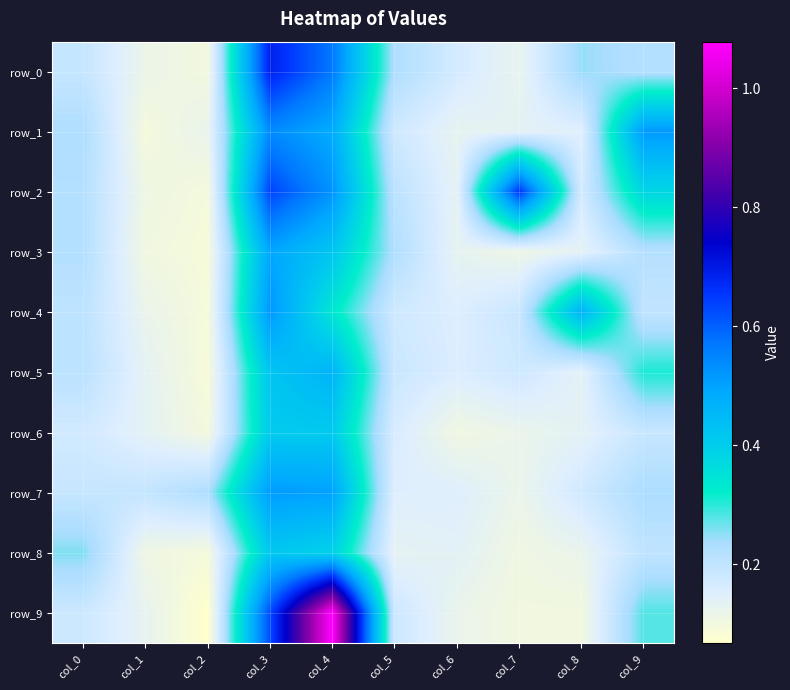

Reading left to right, extract all data points from this chart.

row_0: 0.2	0.1	0.1	0.7	0.6	0.2	0.2	0.1	0.2	0.2
row_1: 0.2	0.1	0.1	0.5	0.5	0.2	0.1	0.1	0.1	0.5
row_2: 0.2	0.1	0.1	0.6	0.5	0.2	0.1	0.7	0.2	0.4
row_3: 0.2	0.1	0.1	0.5	0.4	0.2	0.1	0.1	0.1	0.2
row_4: 0.2	0.1	0.1	0.5	0.3	0.2	0.2	0.2	0.5	0.2
row_5: 0.2	0.1	0.1	0.4	0.5	0.2	0.2	0.2	0.1	0.3
row_6: 0.2	0.1	0.1	0.4	0.4	0.2	0.1	0.1	0.1	0.2
row_7: 0.2	0.2	0.2	0.5	0.5	0.2	0.1	0.1	0.2	0.2
row_8: 0.3	0.1	0.1	0.4	0.4	0.1	0.1	0.1	0.1	0.2
row_9: 0.2	0.1	0.1	0.6	1.1	0.2	0.1	0.1	0.1	0.3